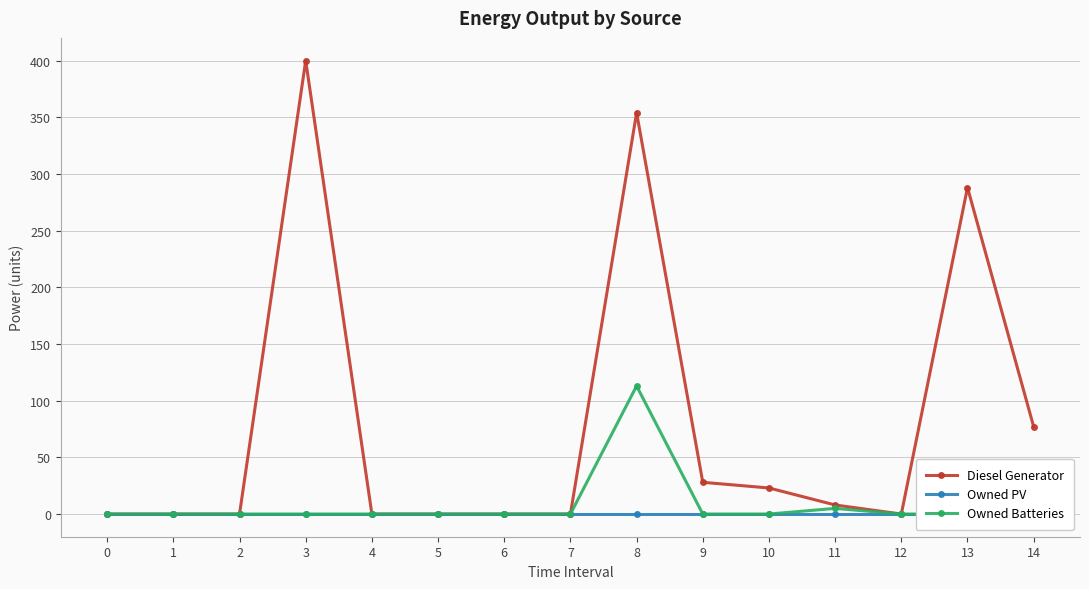

At which category is the sum across all series the highest?

8